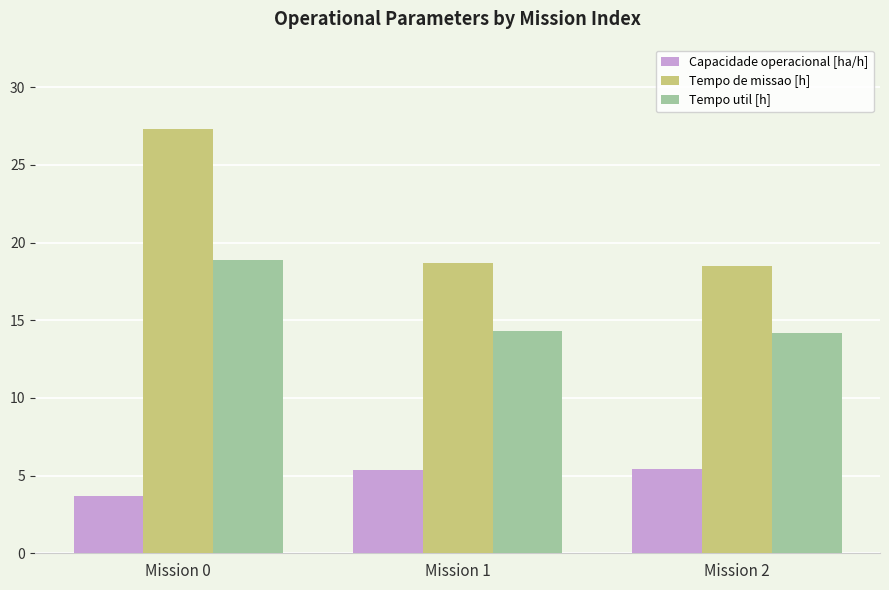

Which series has the widest spread of values?

Tempo de missao [h]